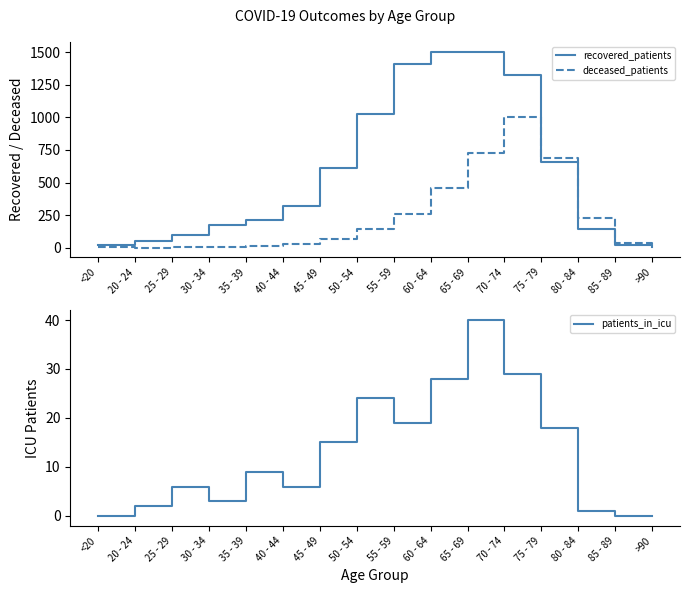

Which series has the widest spread of values?

recovered_patients